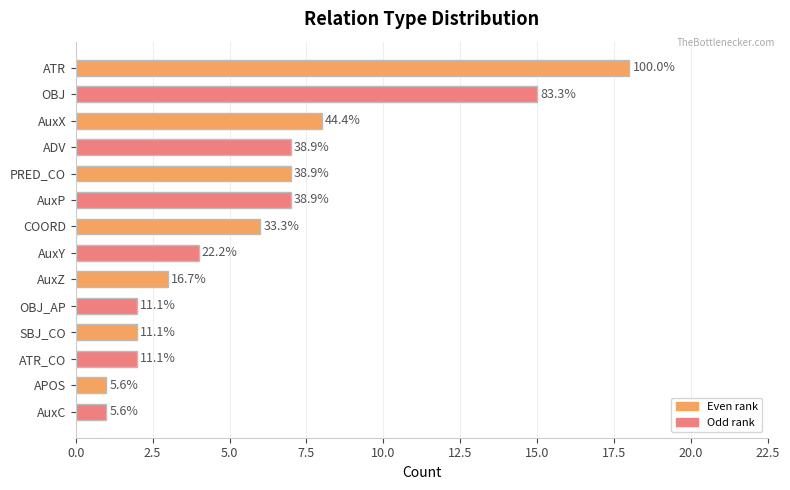

Does the chart contain any negative values?

No